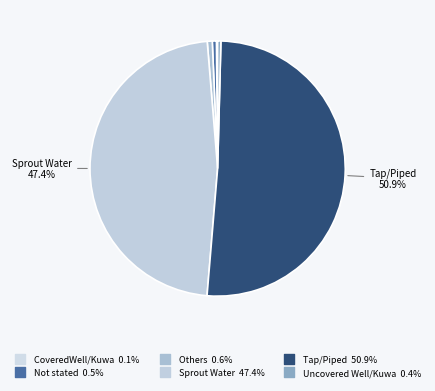

Is it true that Not stated is 1% of the pie?

True